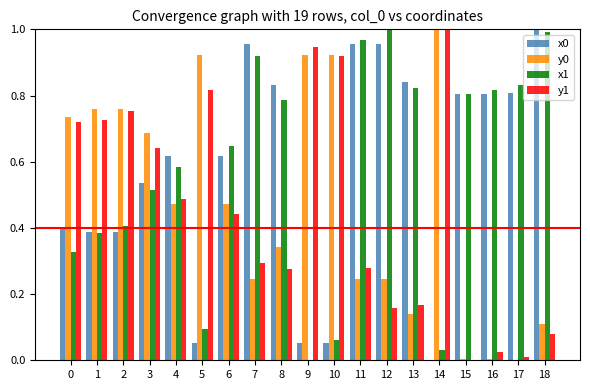

What is the sum of the y0 values at 14 and 1?

1.8